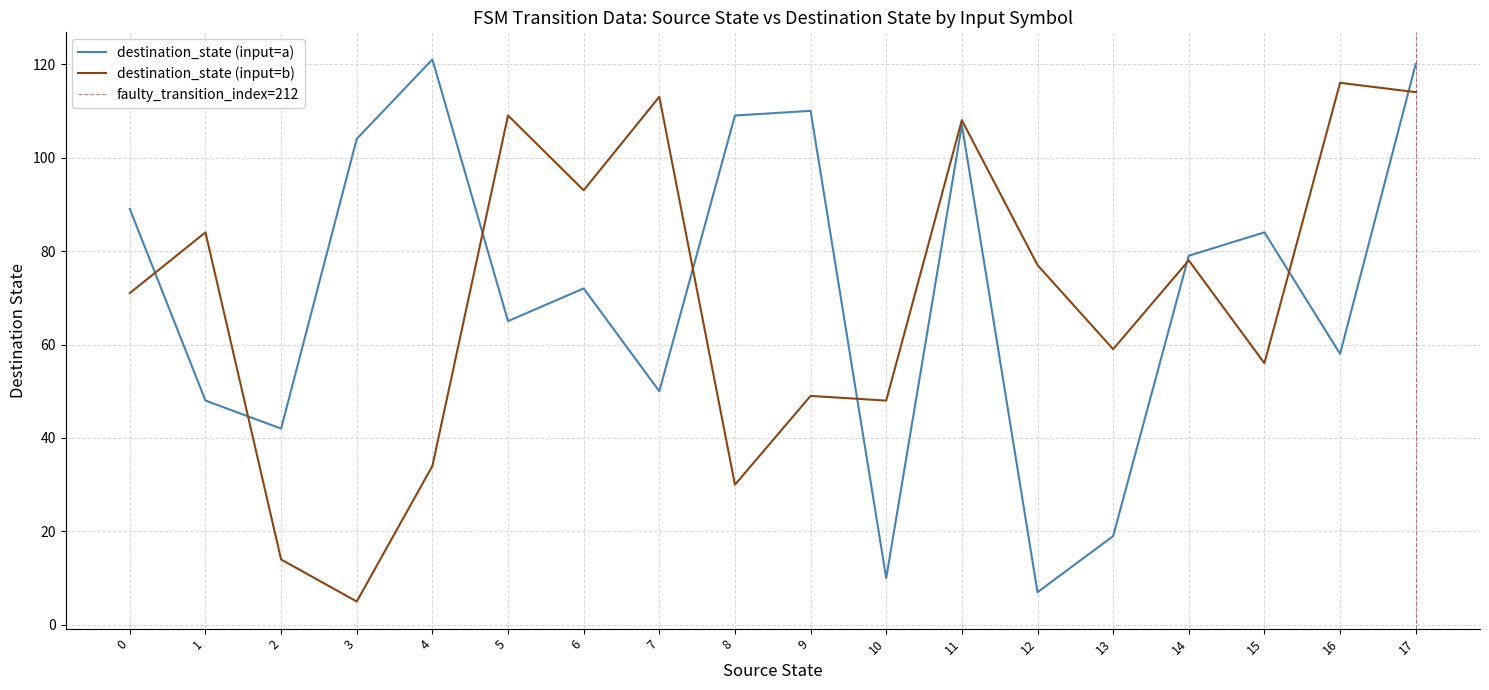

What is the maximum value for destination_state (input=b)?

116